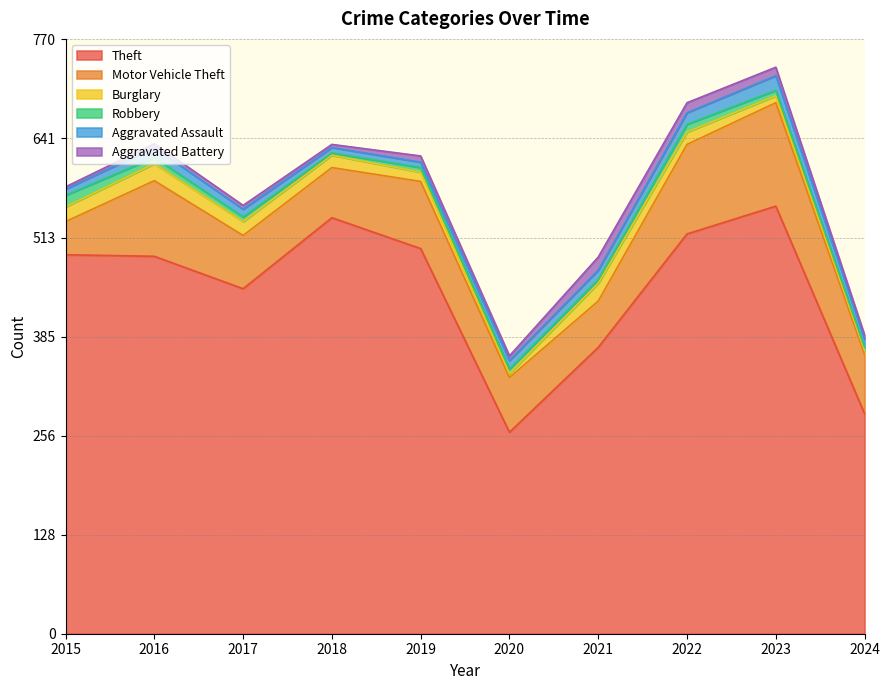

Which category has the highest value in the Burglary series?

2021